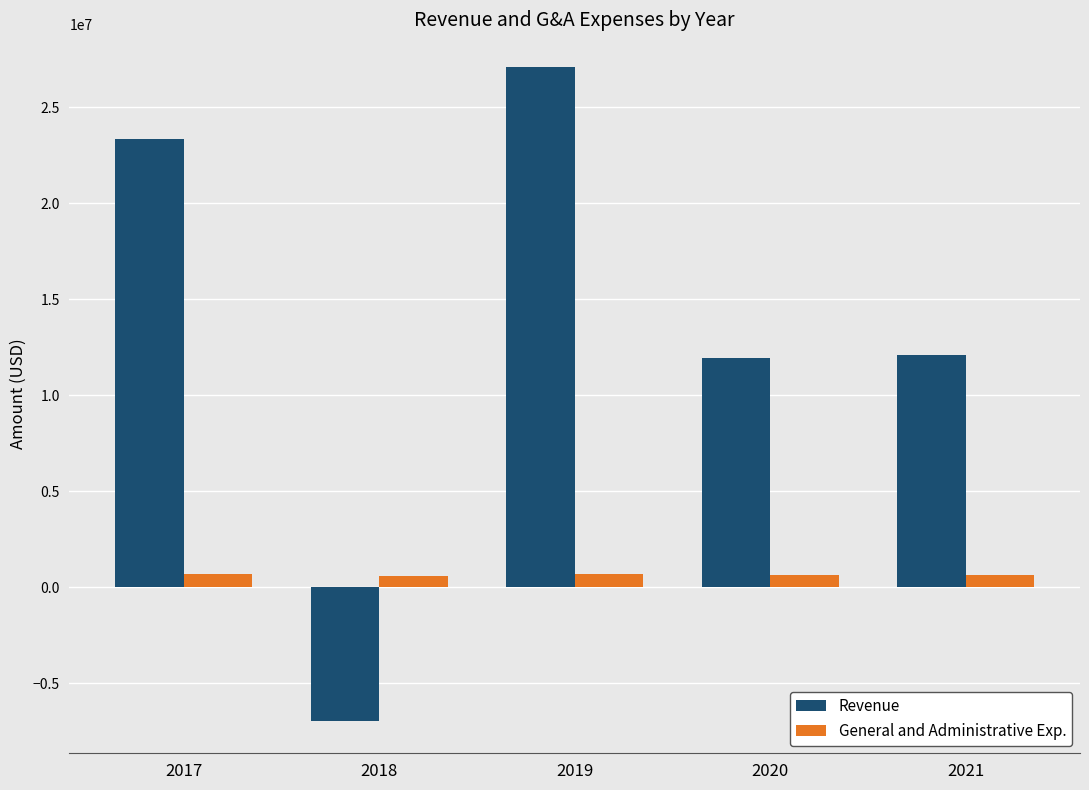

True or false: Revenue has a value of -6955834 at 2018.

True